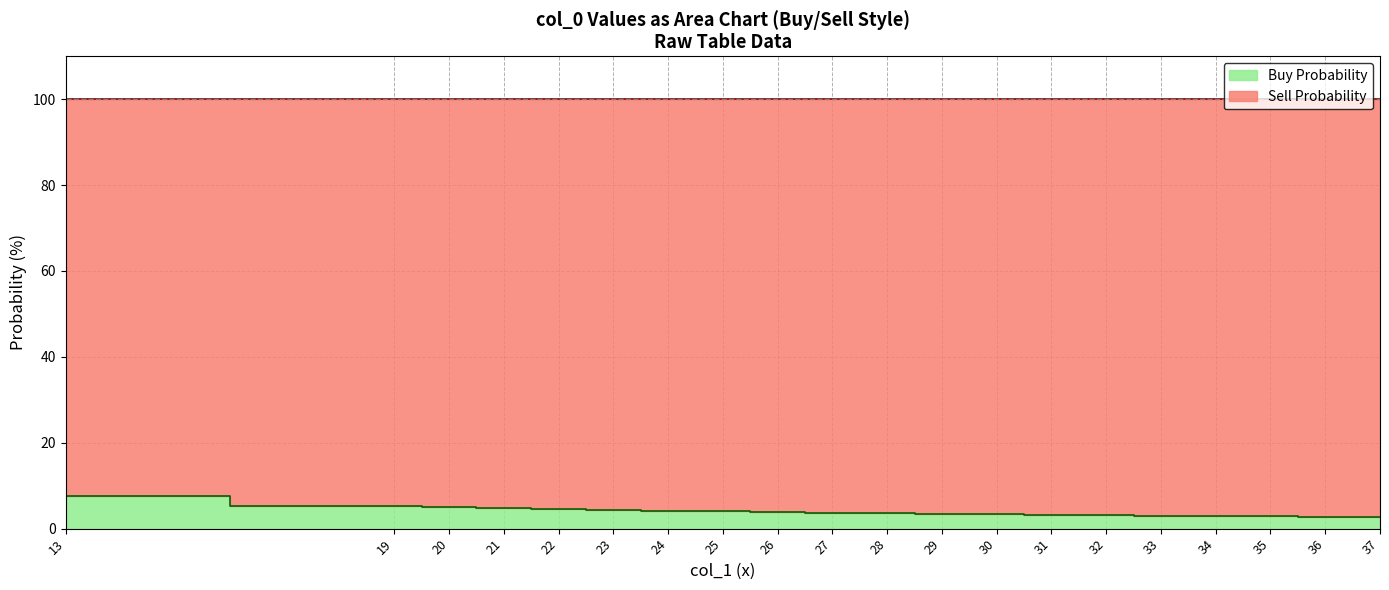

How many lines are shown in the chart?

1